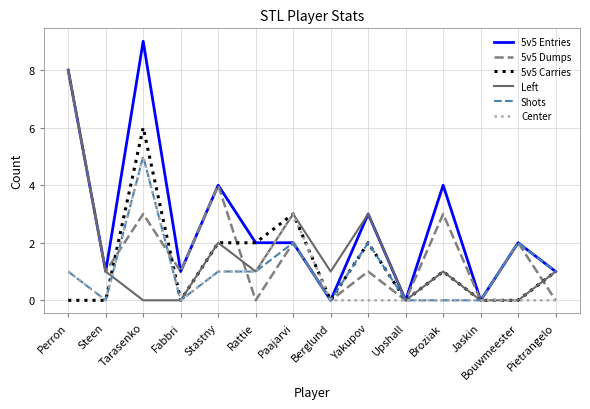

At which category is the sum across all series the highest?

Tarasenko